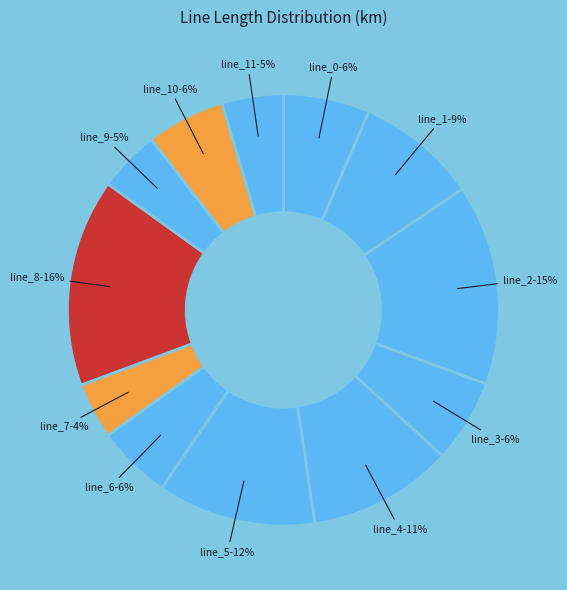

Does line_6 account for over 50% of the chart?

No